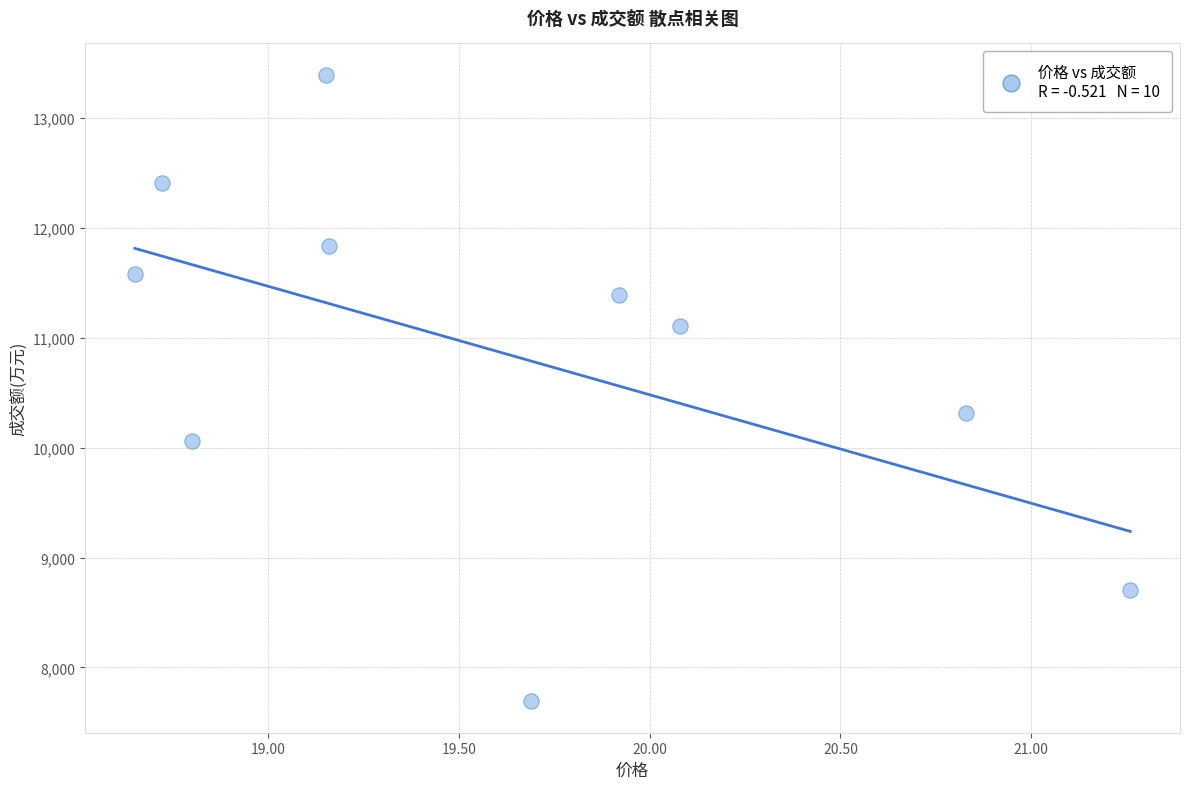

What is the range of Y values (max minus min)?

5704